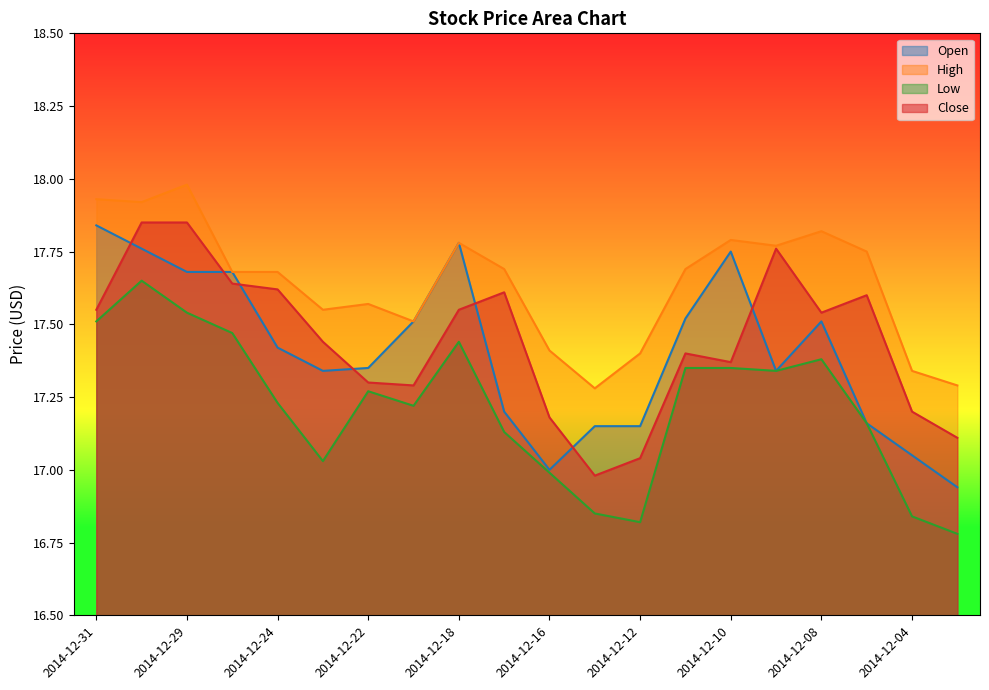

Where is the first local minimum for High?

2014-12-30